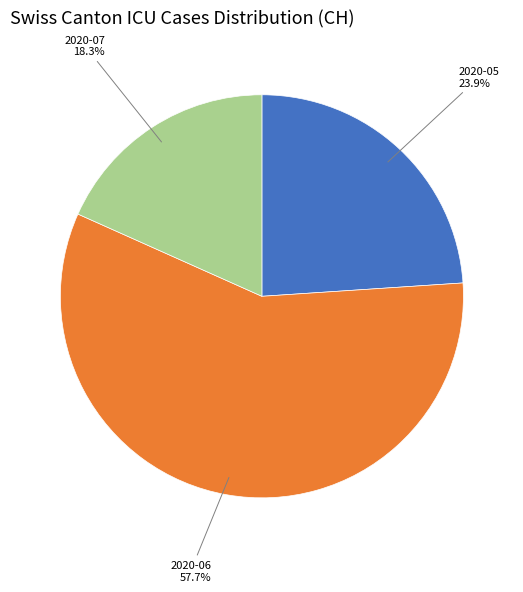

To the nearest percent, what is the average slice percentage?

33%